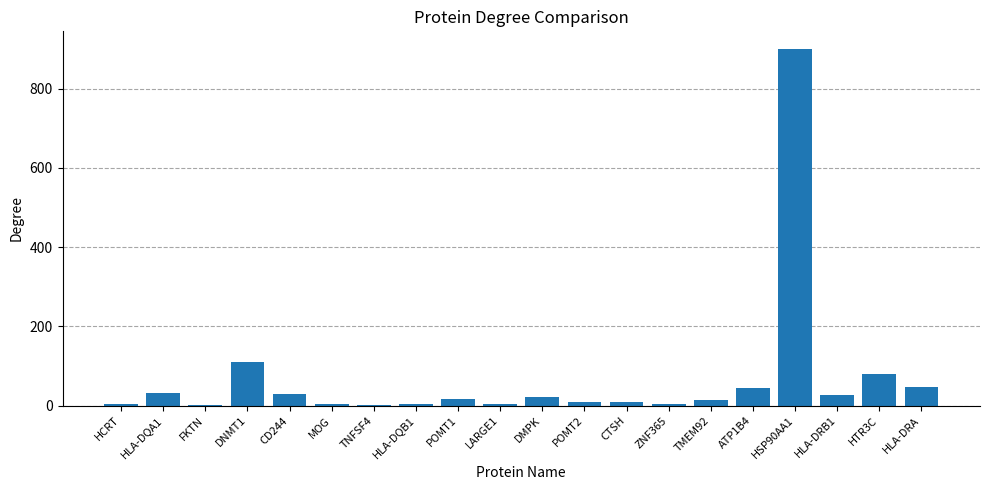

Where is the data nearest to the value 451?

DNMT1